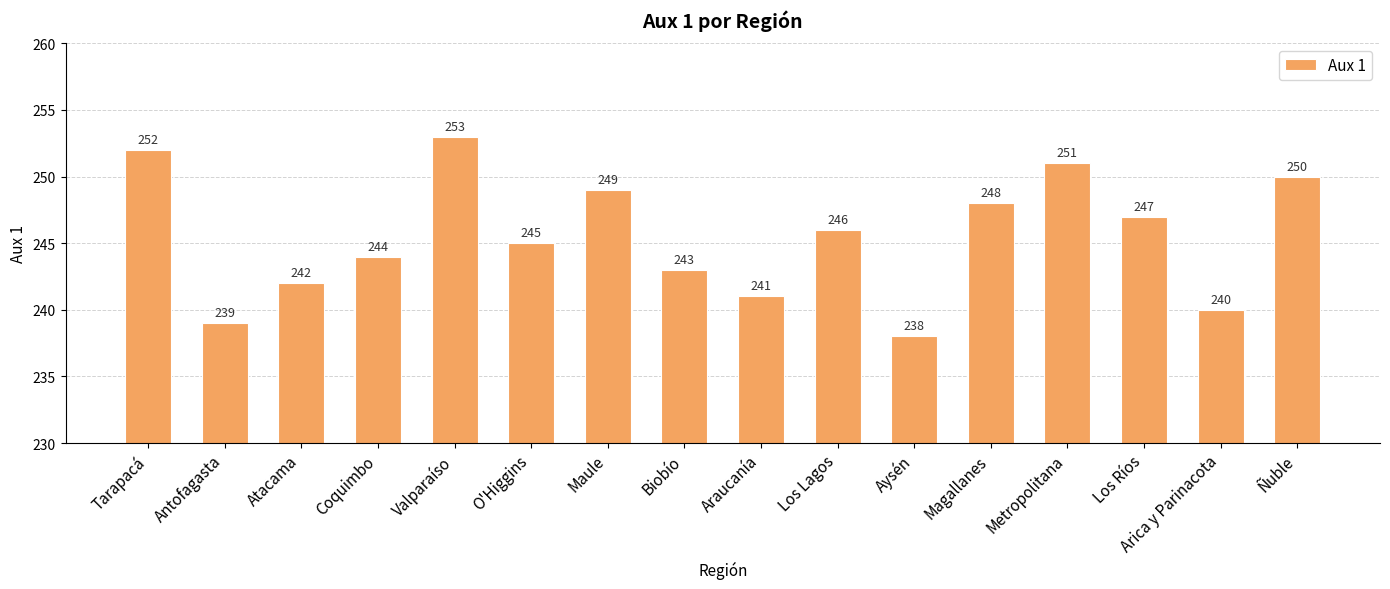

What is the difference between the maximum and minimum values?

15